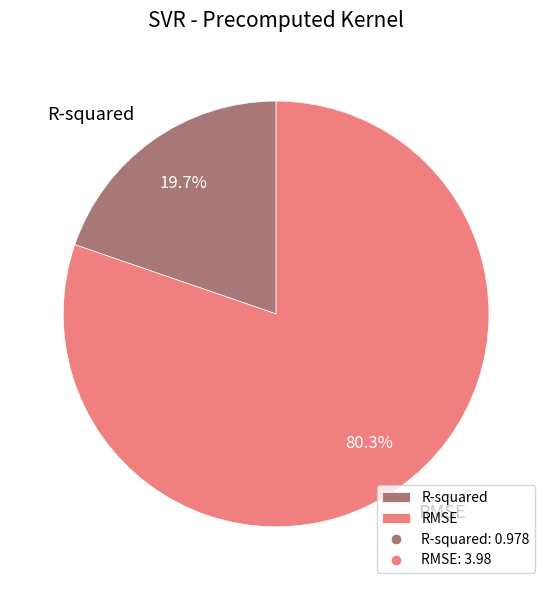

What is the ratio of the value at R-squared to the value at RMSE?

0.2